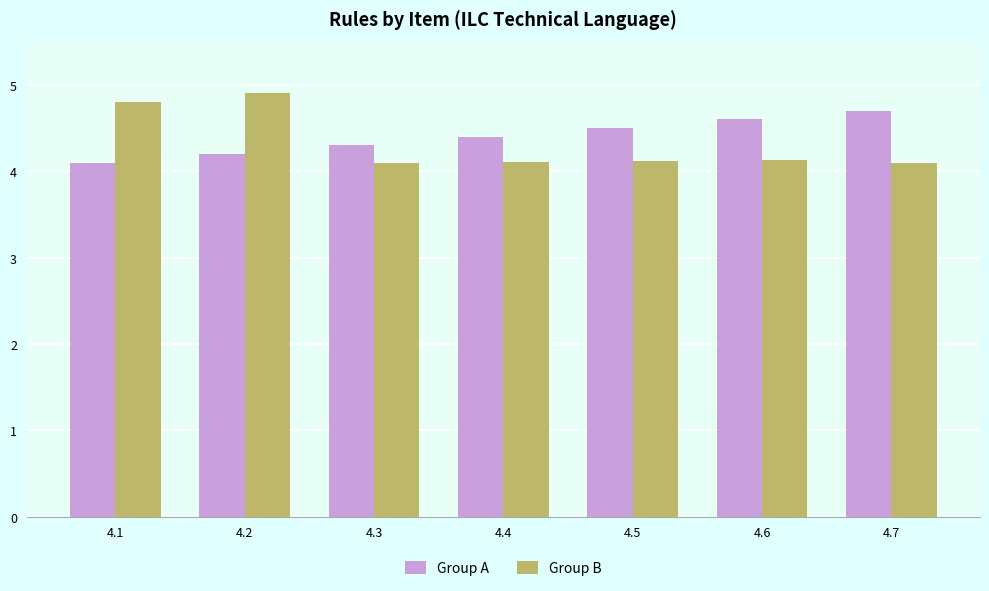

Count the Group B values in the range 4 to 5.

7